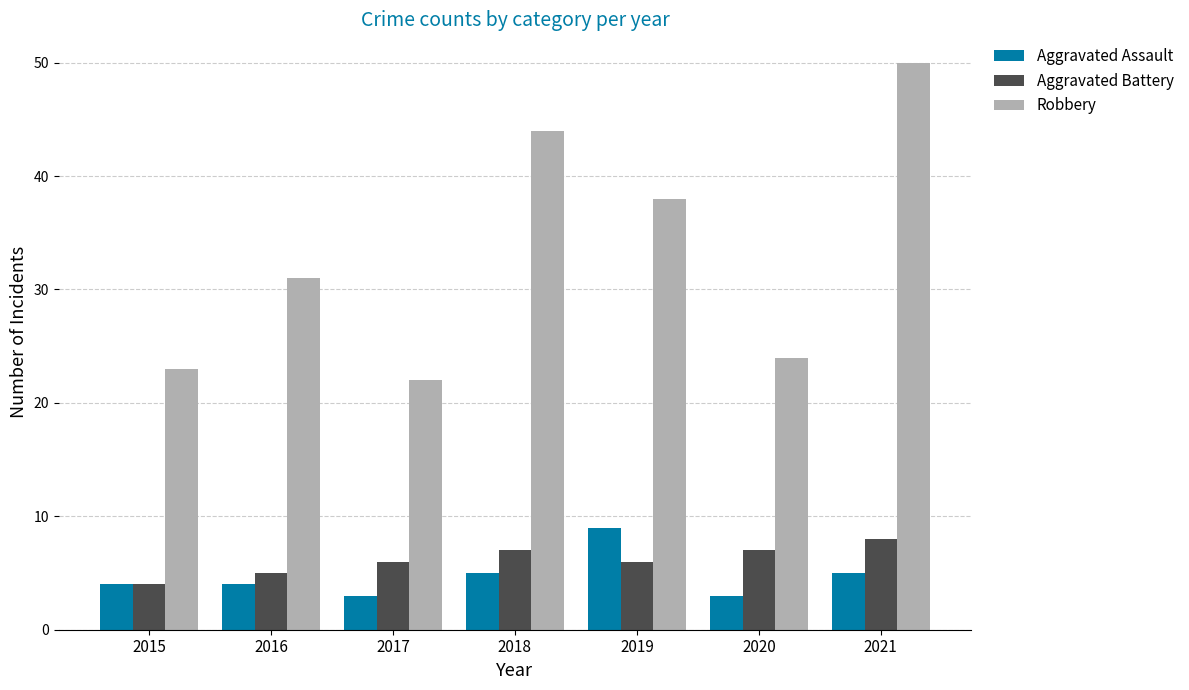

The Robbery series shows 38 at 2019. True or false?

True